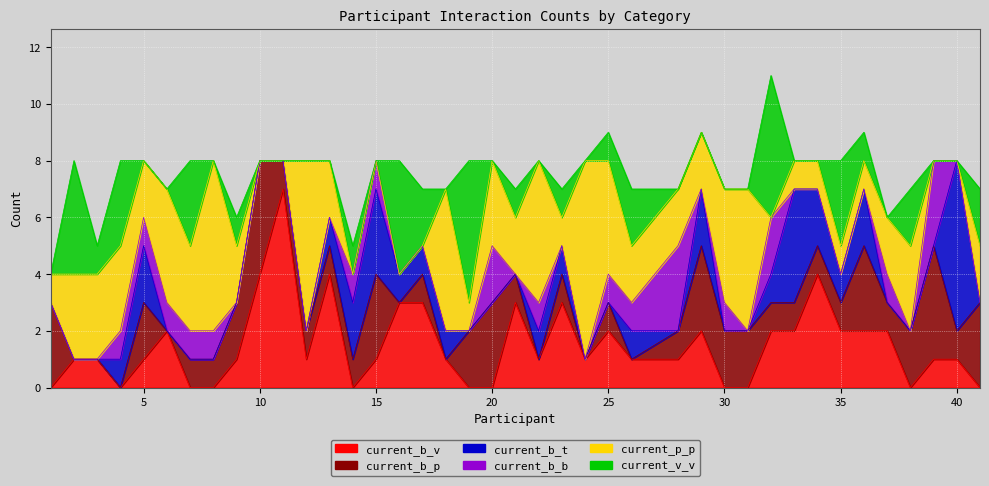

How many lines are shown in the chart?

6